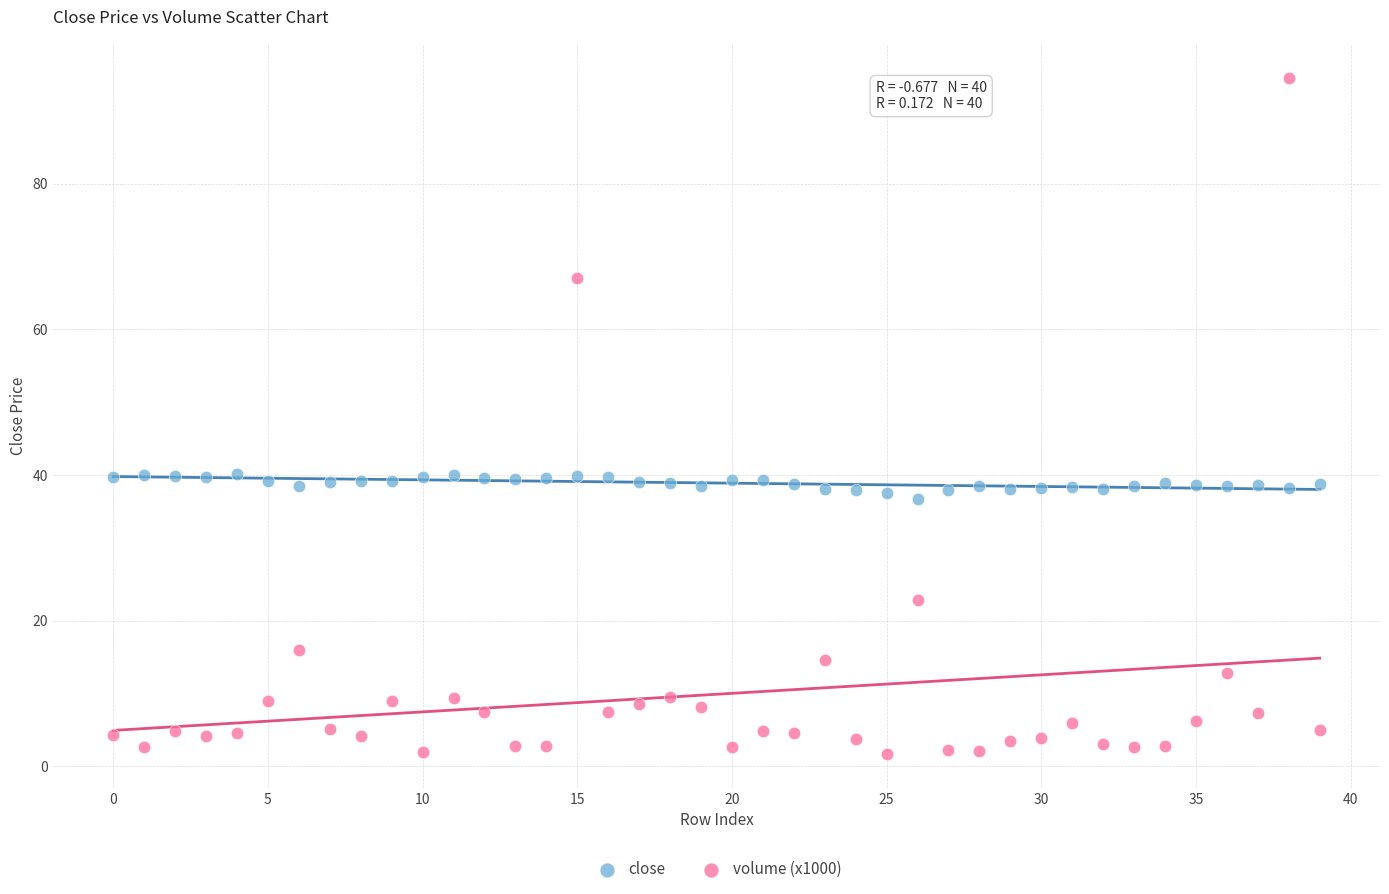

Which series reaches the maximum Y coordinate?

volume (x1000)